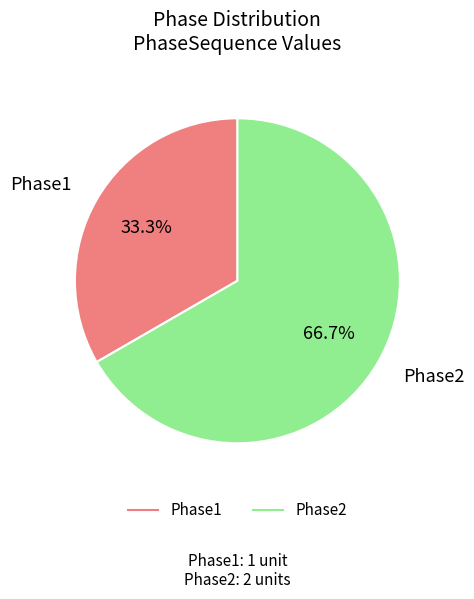

What is the majority slice?

Phase2